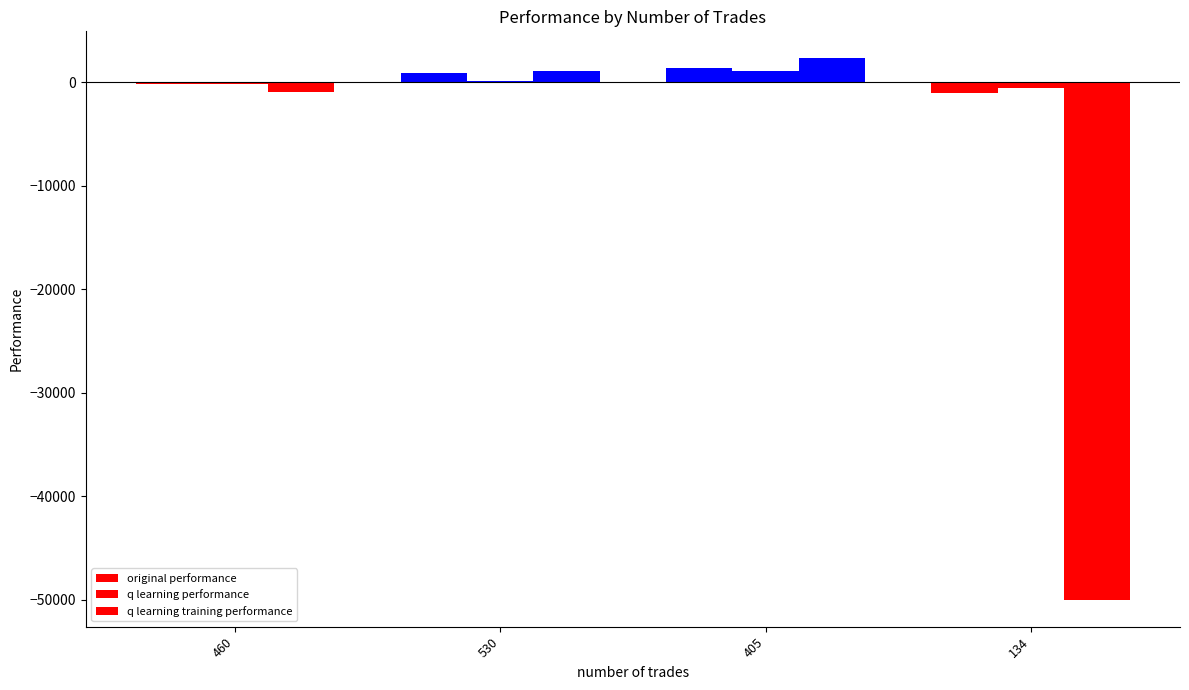

How many groups of bars are there?

4